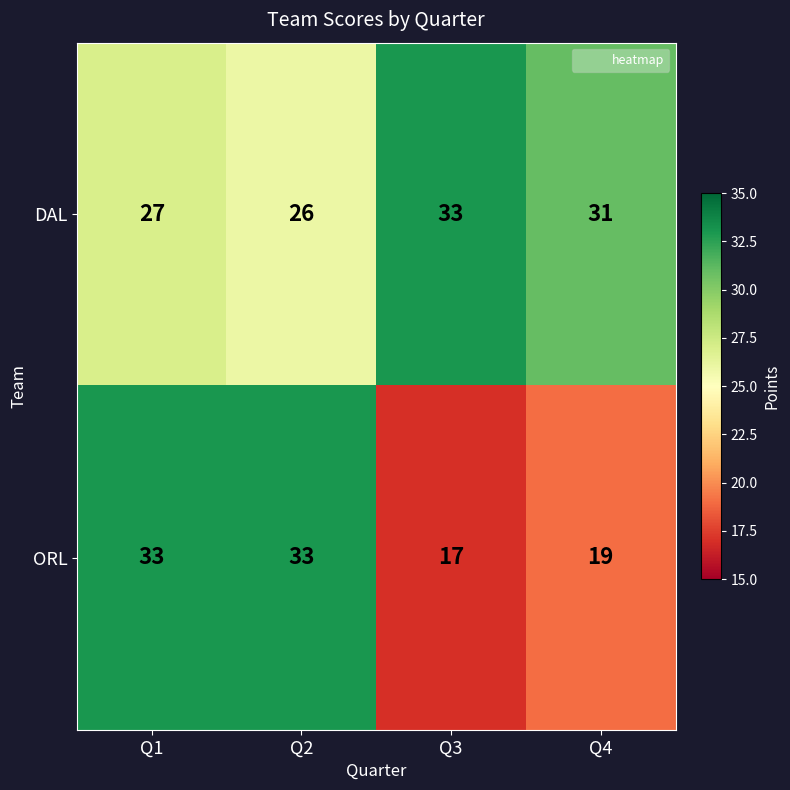

Reading left to right, what are all the values shown in this chart?

DAL: Q1=27	Q2=26	Q3=33	Q4=31
ORL: Q1=33	Q2=33	Q3=17	Q4=19